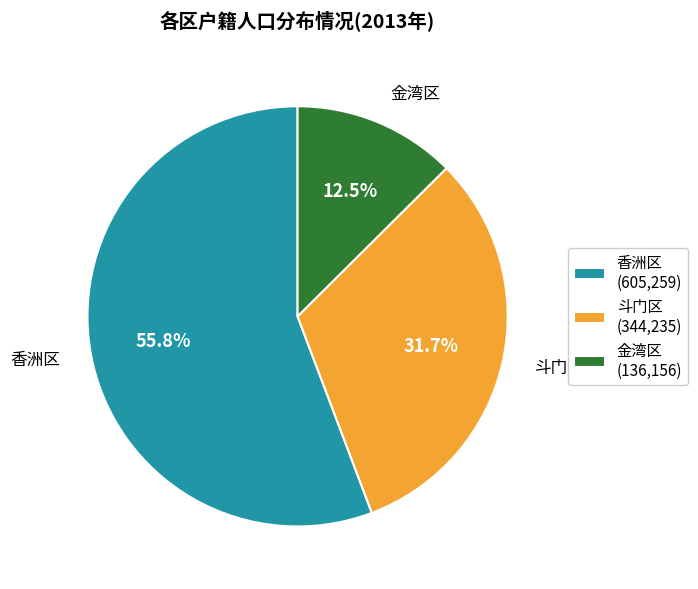

To the nearest percent, what is the average slice percentage?

33%